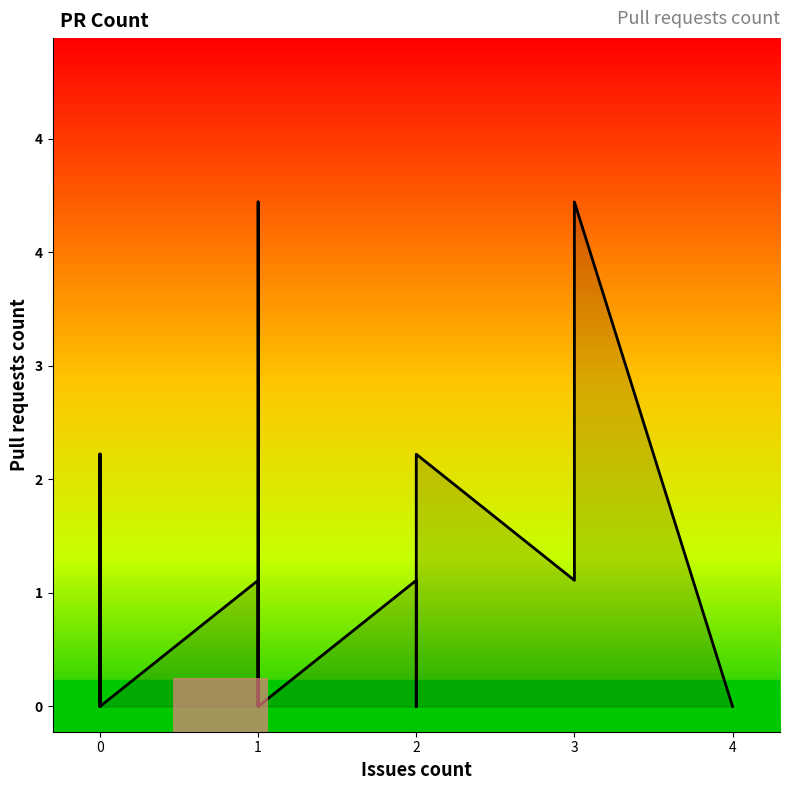

How many lines are shown in the chart?

1